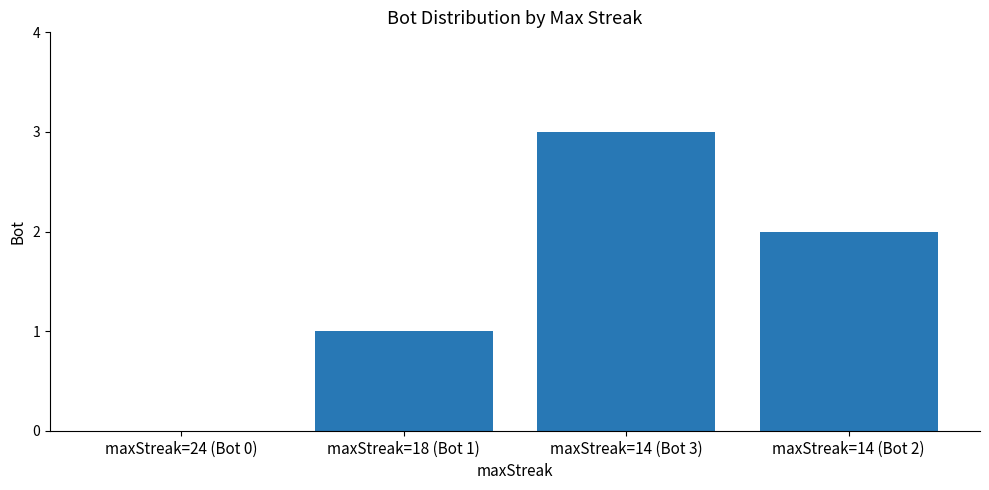

Are the bars grouped side by side (vs. stacked)?

No